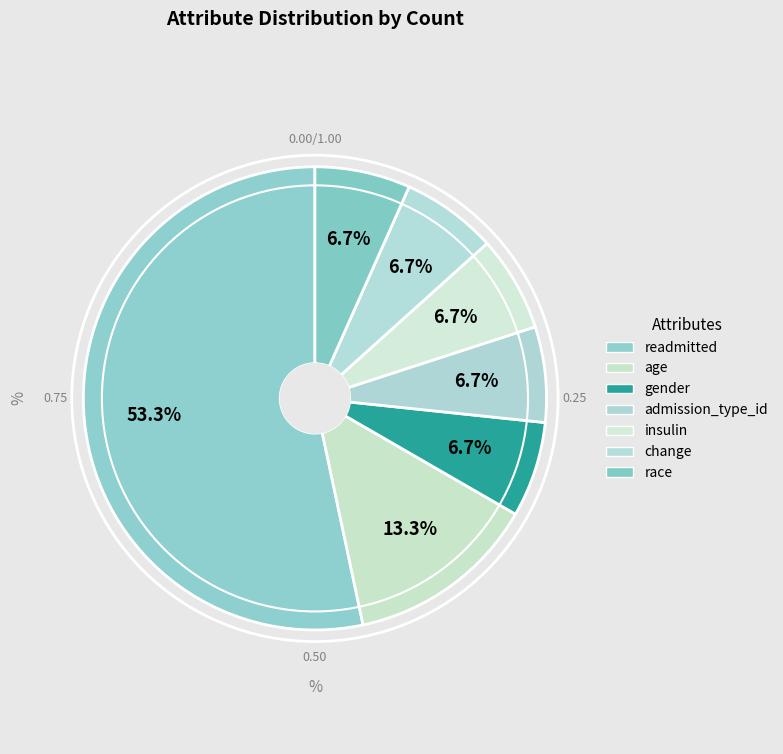

How many slices are in this pie chart?

7